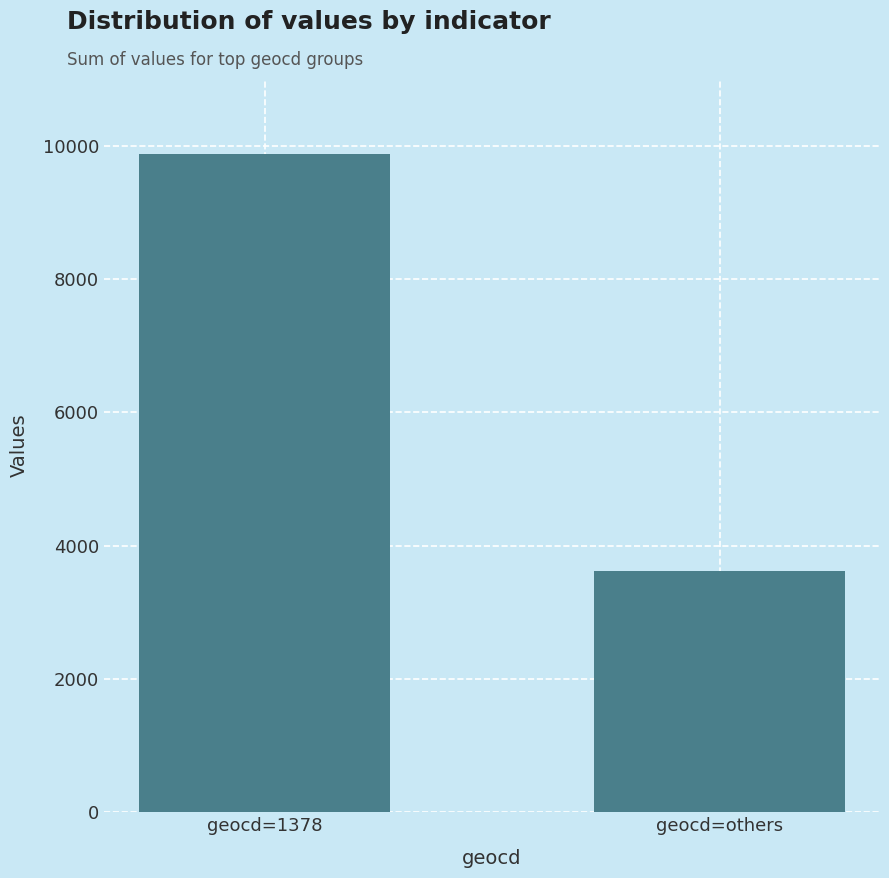

True or false: the data shows 16803 at geocd=1378.

False